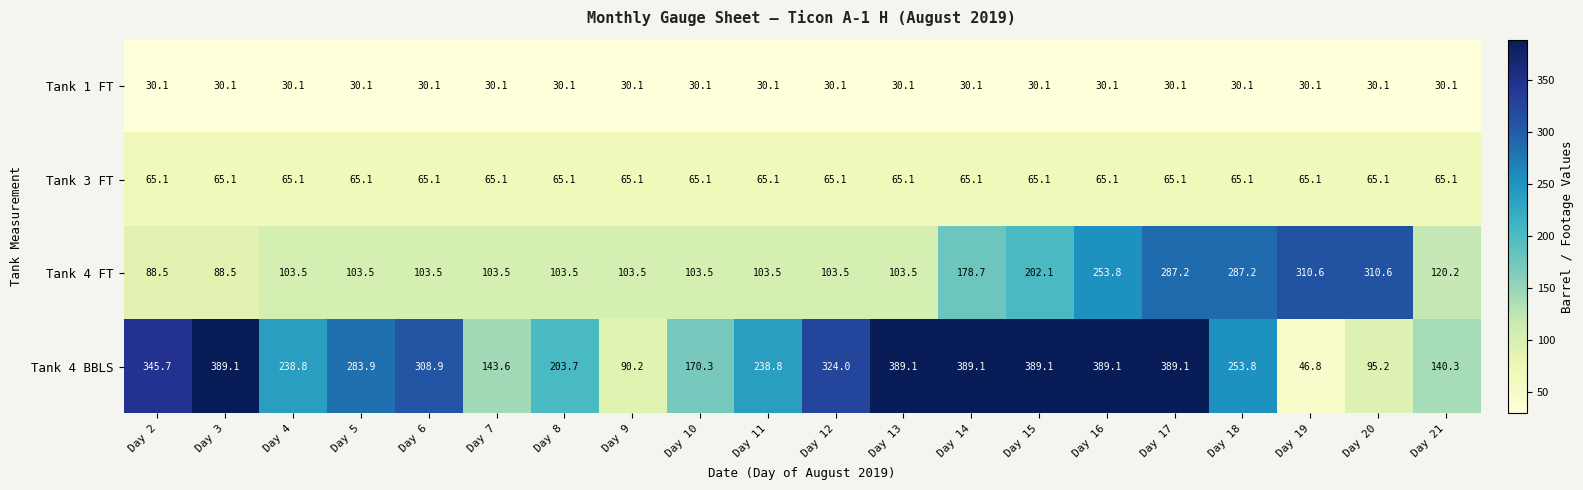

The value of Tank 4 FT at Day 8 is 103.5. True or false?

True